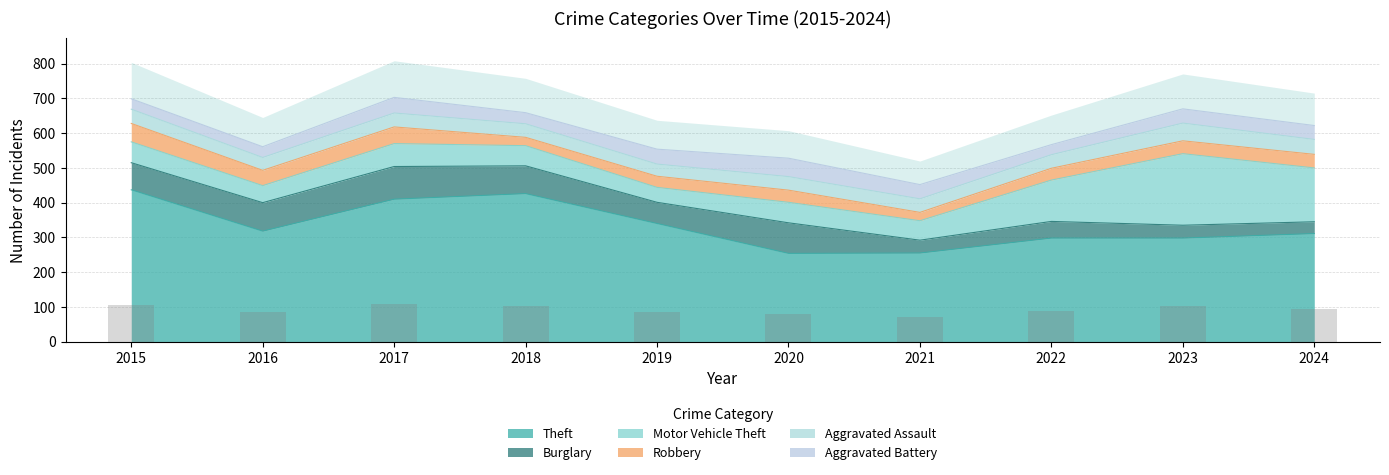

Which series changed the most between 2015 and 2020?

Theft